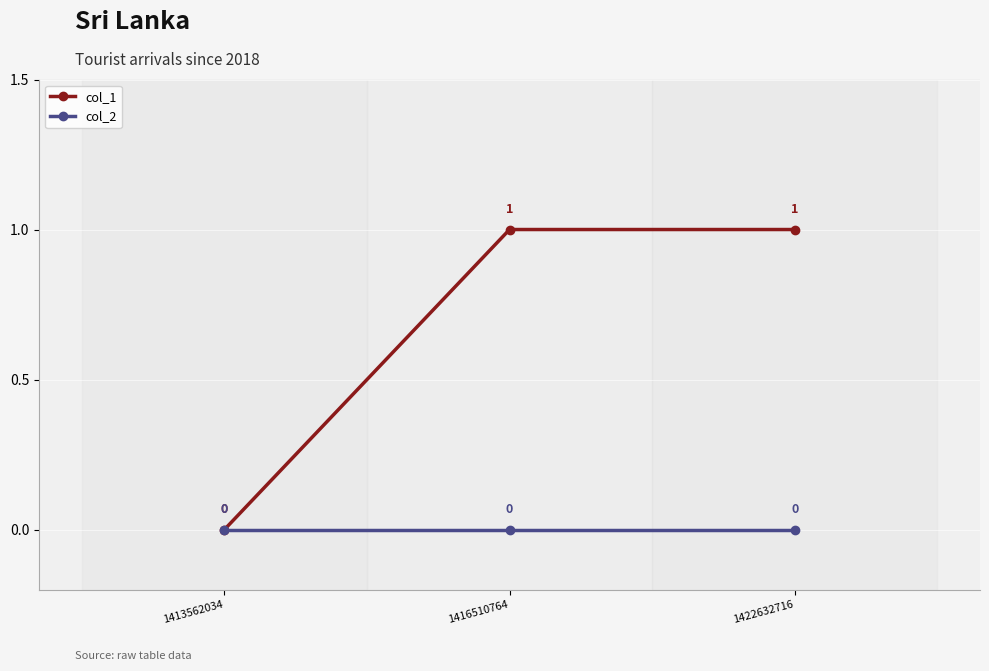

Which series has the largest total across all categories?

col_1